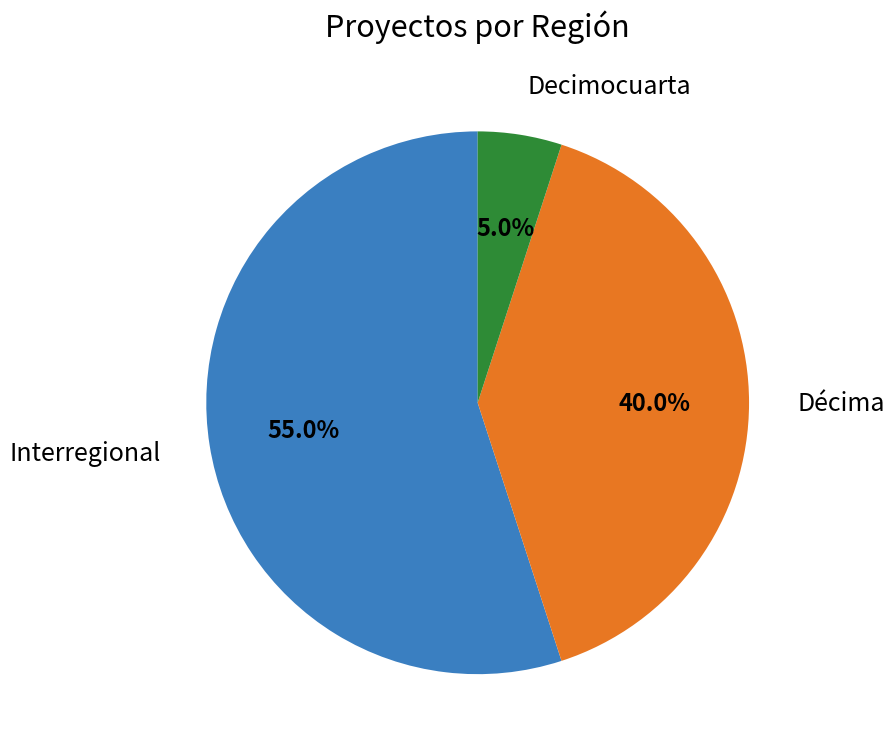

How many segments does this pie chart have?

3